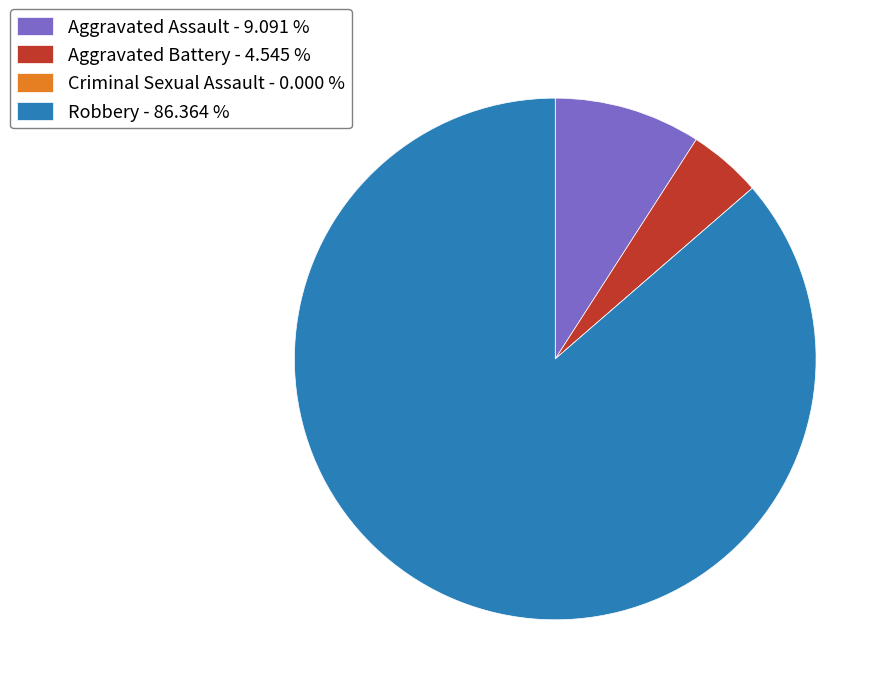

Which slice represents more than half of the pie?

Robbery